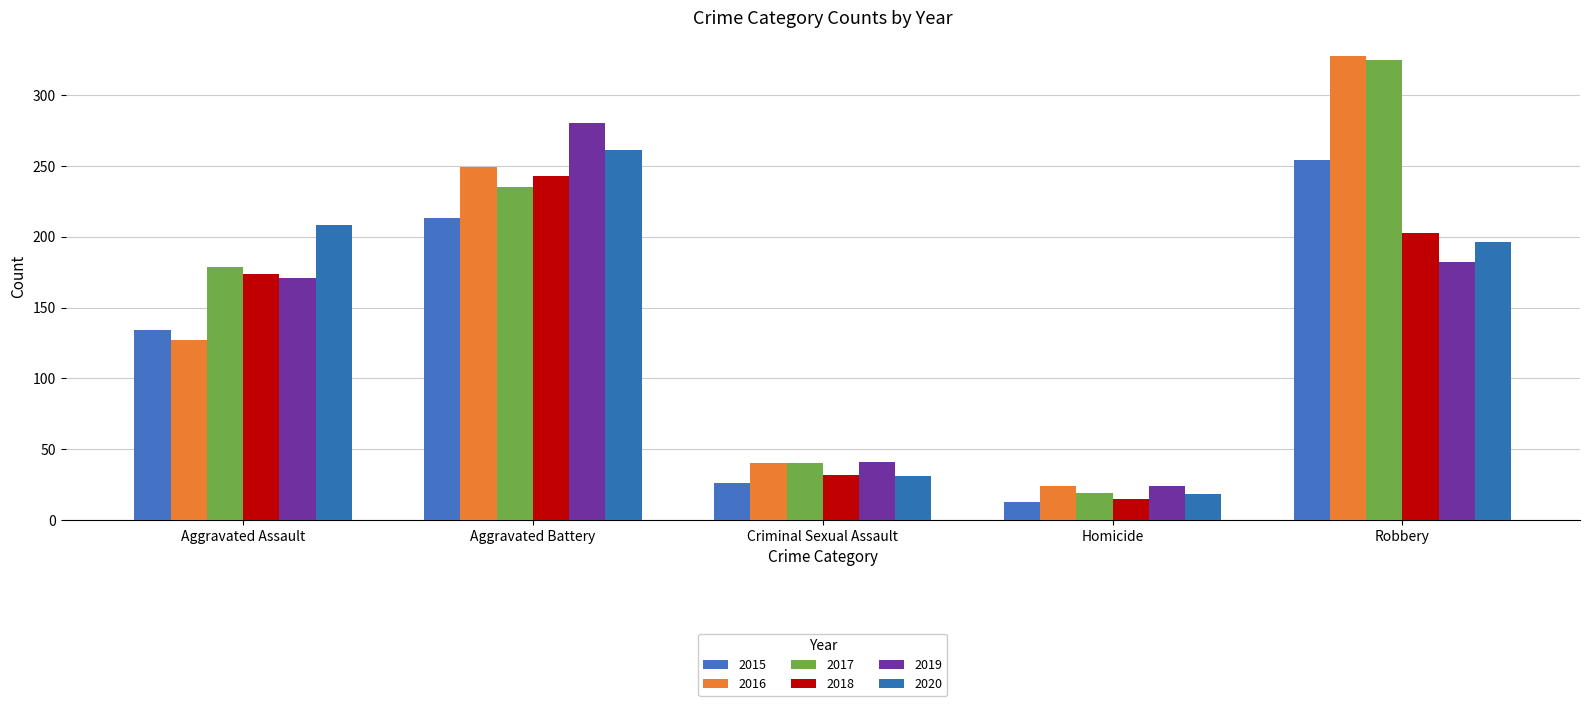

Reading left to right, extract all data points from this chart.

2015: 134	213	26	13	254
2016: 127	249	40	24	328
2017: 179	235	40	19	325
2018: 174	243	32	15	203
2019: 171	280	41	24	182
2020: 208	261	31	18	196